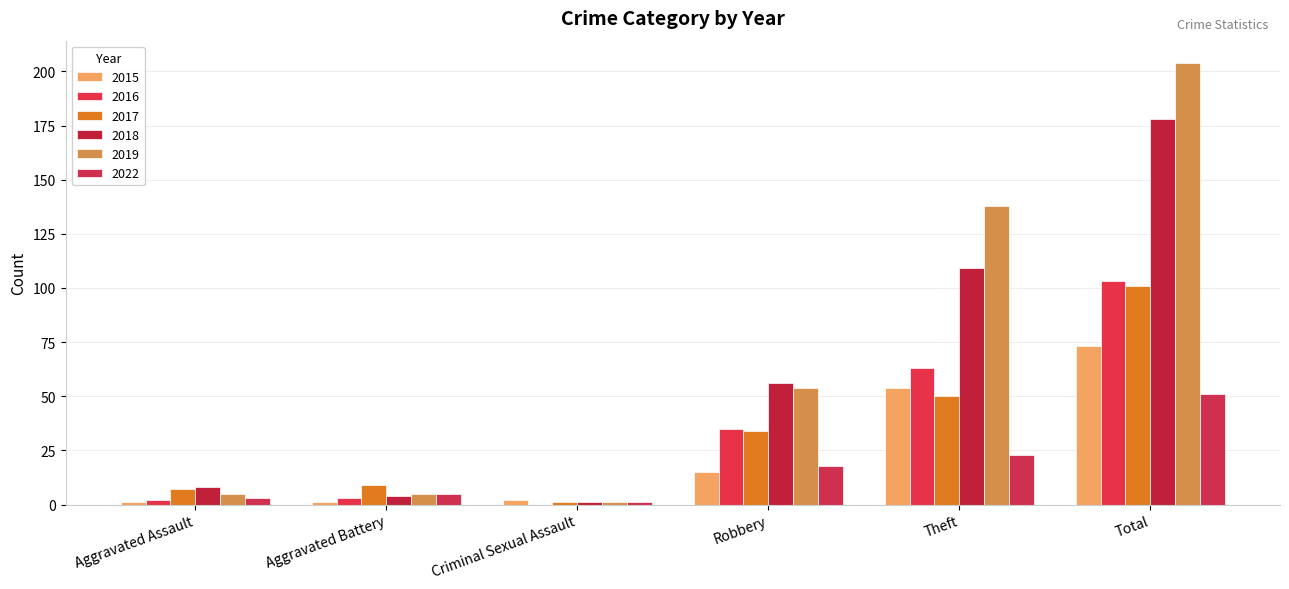

How many distinct data groups are displayed?

6